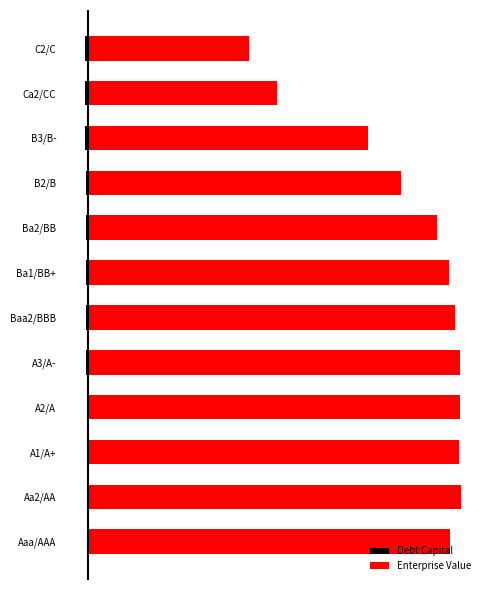

What is the difference between the maximum and minimum values in the Debt Capital series?

0.4